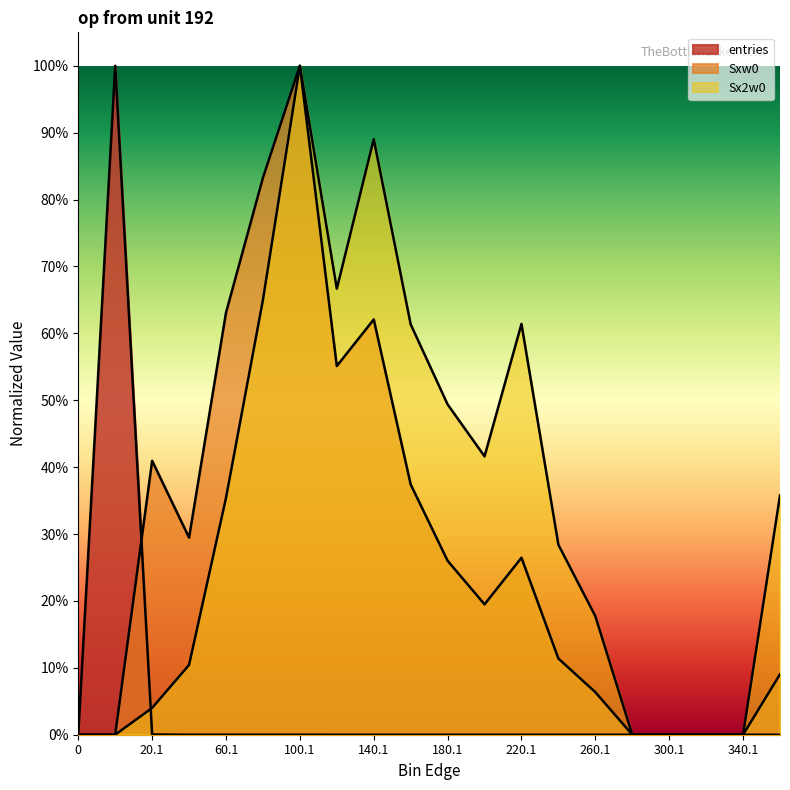

Which series ends up on top after the final intersection of Sxw0 and entries?

Sxw0